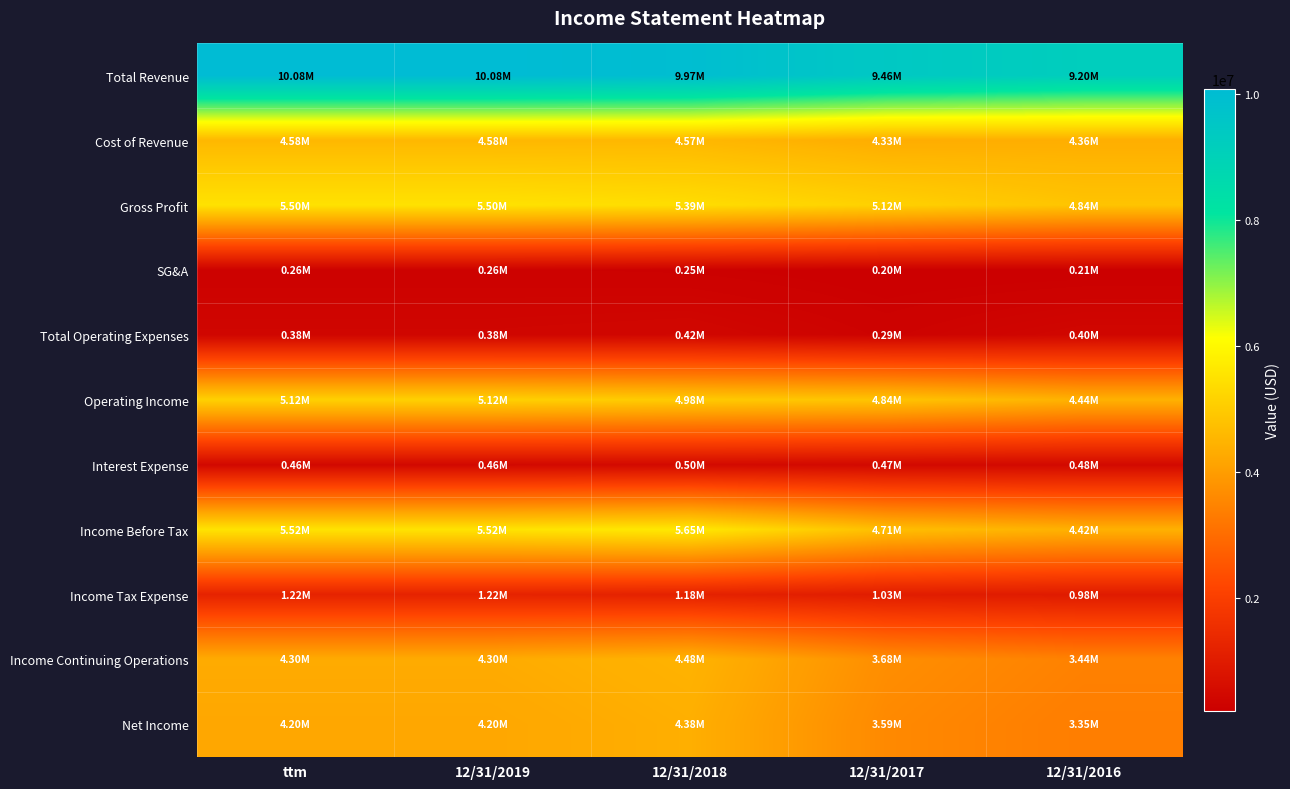

Reading right to left, transcribe all the data shown in this chart.

Total Revenue: 12/31/2016=9201297	12/31/2017=9455680	12/31/2018=9969011	12/31/2019=10078181	ttm=10078181
Cost of Revenue: 12/31/2016=4363720	12/31/2017=4334470	12/31/2018=4574395	12/31/2019=4576010	ttm=4576010
Gross Profit: 12/31/2016=4837577	12/31/2017=5121210	12/31/2018=5394616	12/31/2019=5502172	ttm=5502172
SG&A: 12/31/2016=208827	12/31/2017=199790	12/31/2018=249515	12/31/2019=263568	ttm=263568
Total Operating Expenses: 12/31/2016=402299	12/31/2017=285549	12/31/2018=416517	12/31/2019=383300	ttm=383300
Operating Income: 12/31/2016=4435277	12/31/2017=4835661	12/31/2018=4978099	12/31/2019=5118871	ttm=5118871
Interest Expense: 12/31/2016=478669	12/31/2017=471953	12/31/2018=499232	12/31/2019=464164	ttm=464164
Income Before Tax: 12/31/2016=4417276	12/31/2017=4713823	12/31/2018=5652640	12/31/2019=5521771	ttm=5521771
Income Tax Expense: 12/31/2016=980138	12/31/2017=1029003	12/31/2018=1176930	12/31/2019=1221286	ttm=1221286
Income Continuing Operations: 12/31/2016=3437138	12/31/2017=3684820	12/31/2018=4475711	12/31/2019=4300485	ttm=4300485
Net Income: 12/31/2016=3346064	12/31/2017=3587862	12/31/2018=4376604	12/31/2019=4199704	ttm=4199704